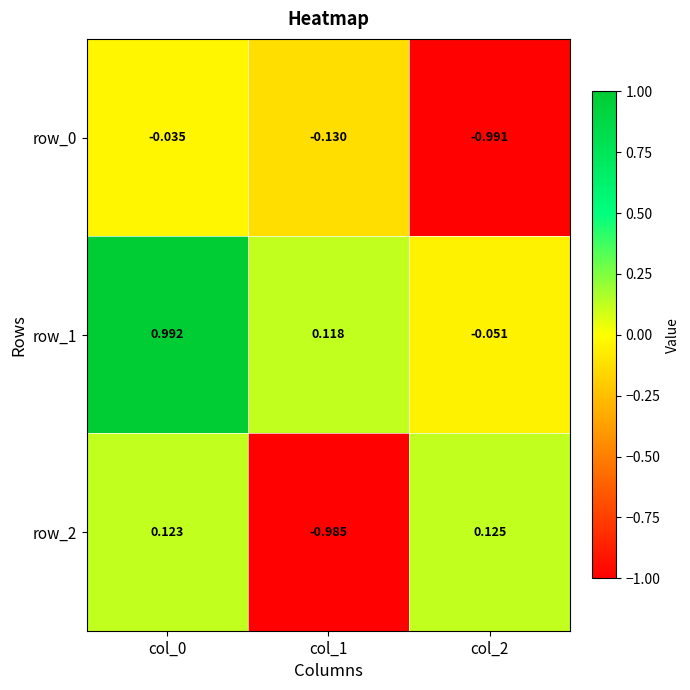

Is the value of row_1 at col_1 greater than the value of row_0 at col_2?

Yes